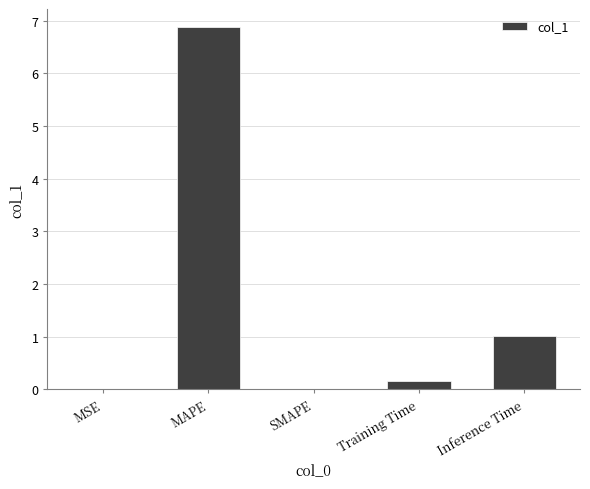

At which label is the value closest to 3?

Inference Time